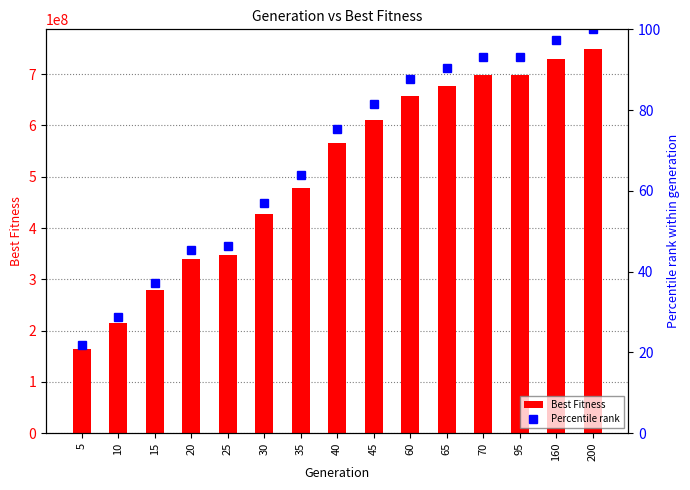

Which series has the largest range (max minus min)?

Best Fitness